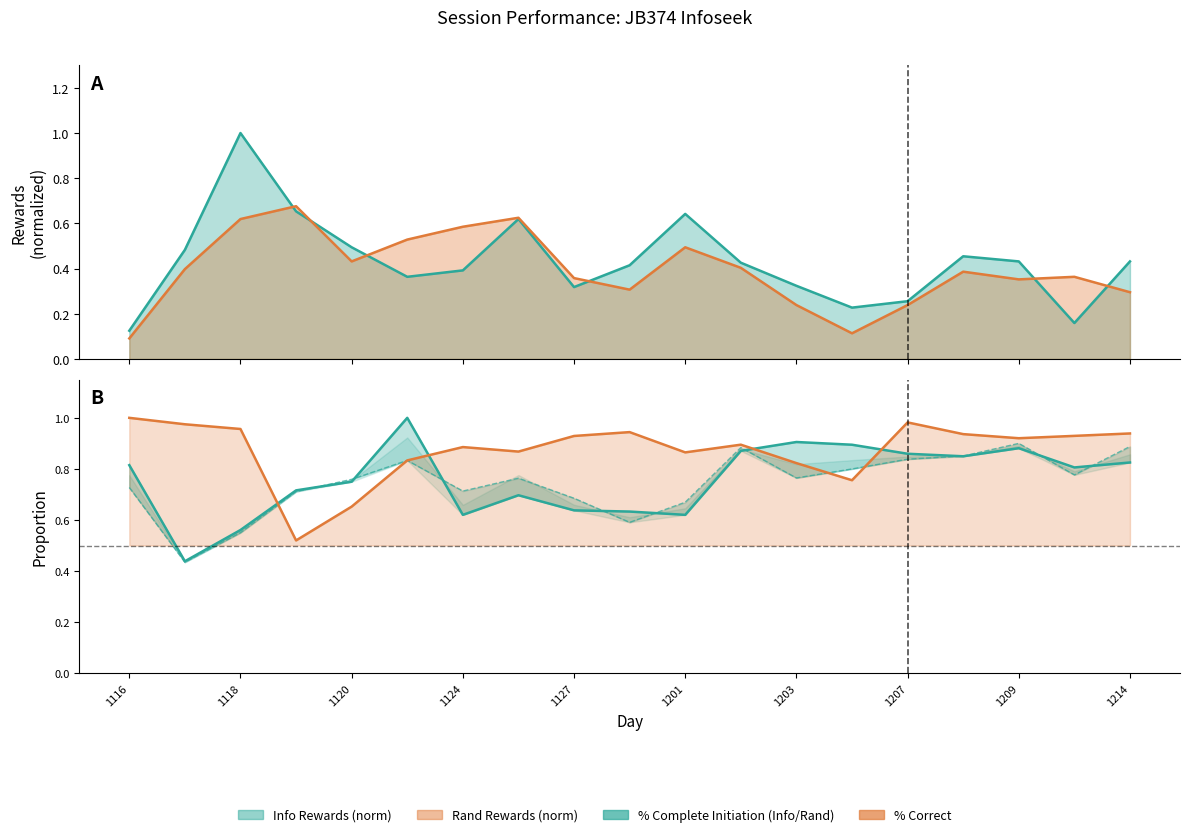

What is the sum of the % Complete (Info) values at 1124 and 14?

1.6